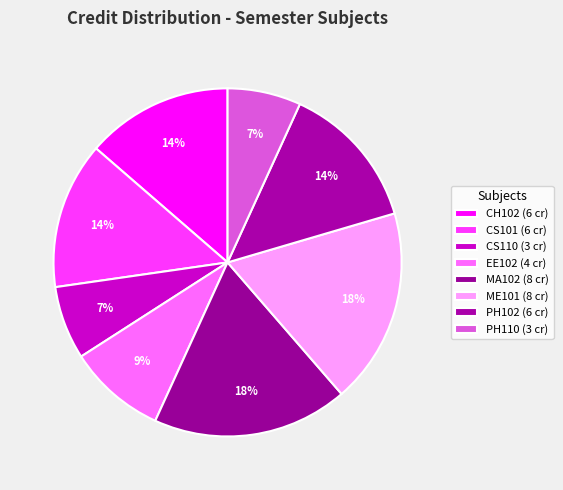

Between EE102 and CH102, which is larger?

CH102